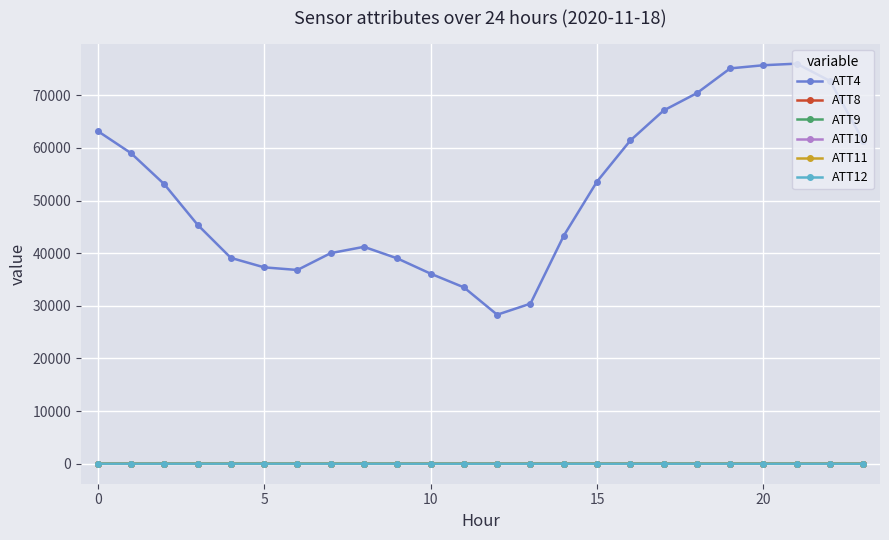

Which series has the widest spread of values?

ATT4